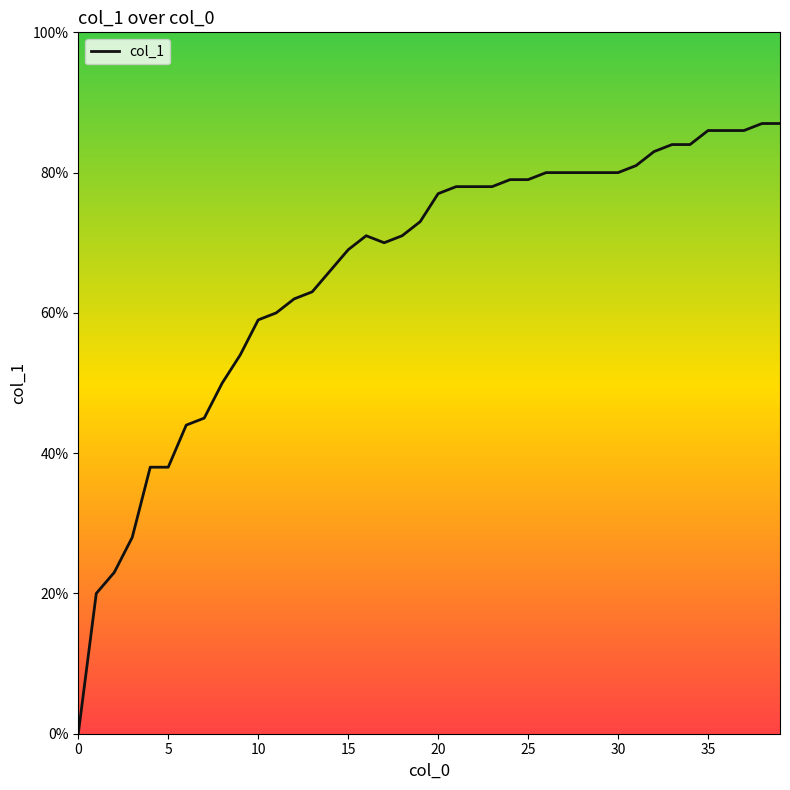

How many interior local valleys (lower than both neighbors) does the data have?

1